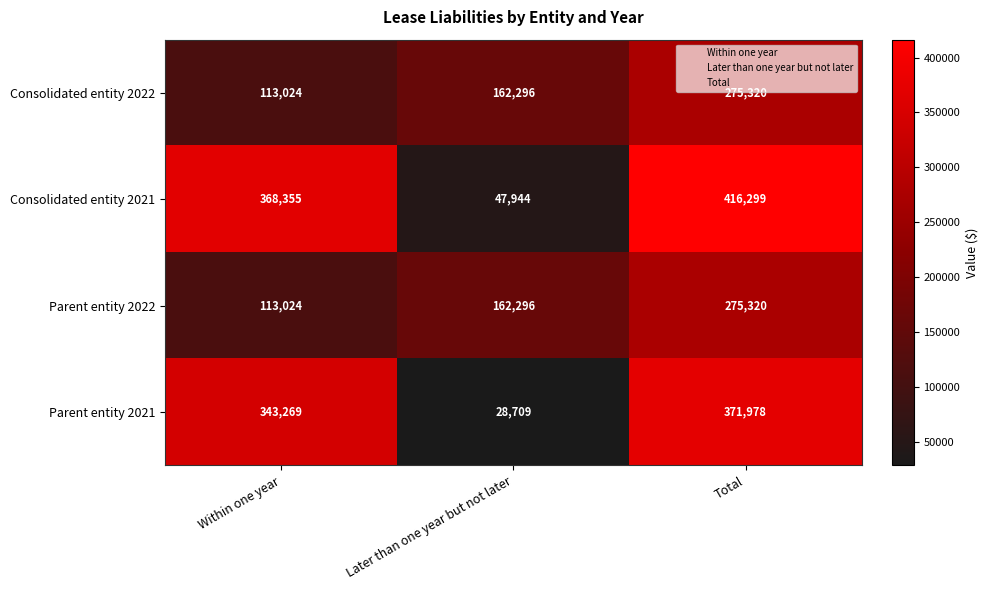

What is the total value across all series at Total?

1338917